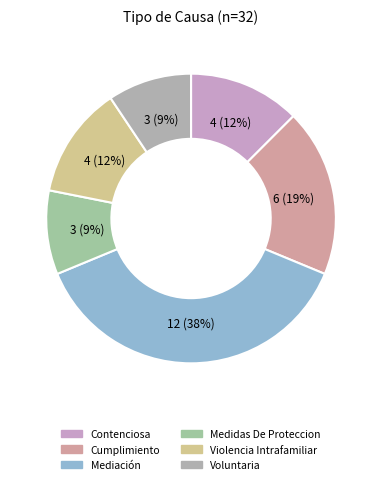

What is the largest slice in the pie chart?

Mediación